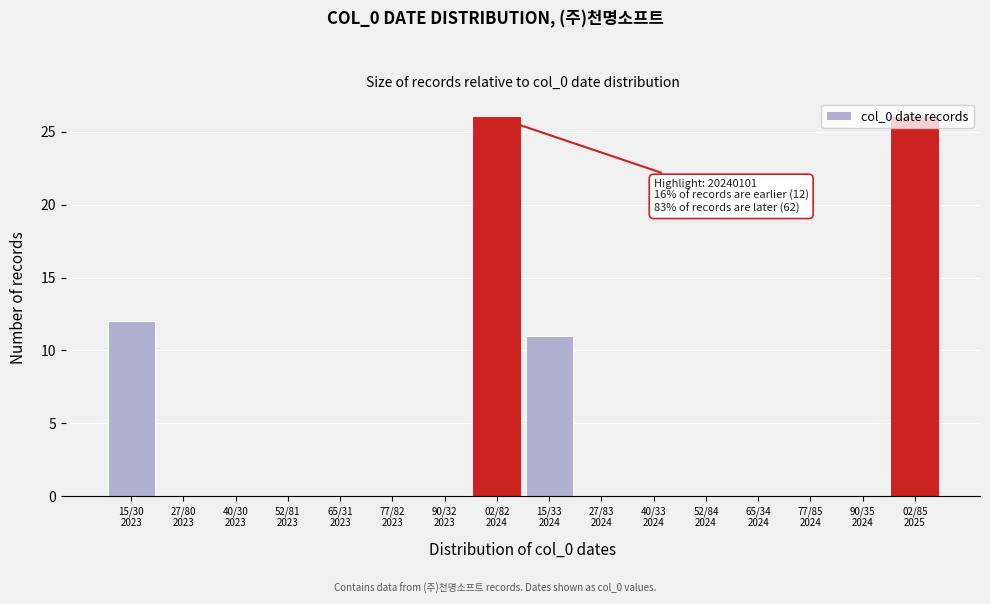

What is the greatest value displayed?

26